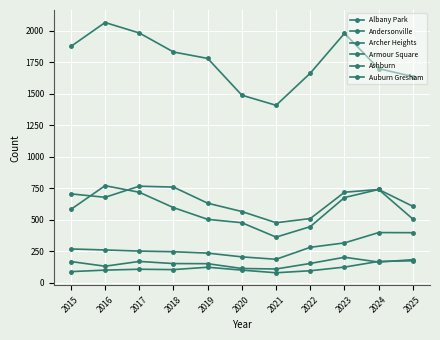

Where is Armour Square nearest to the value 157?

2022